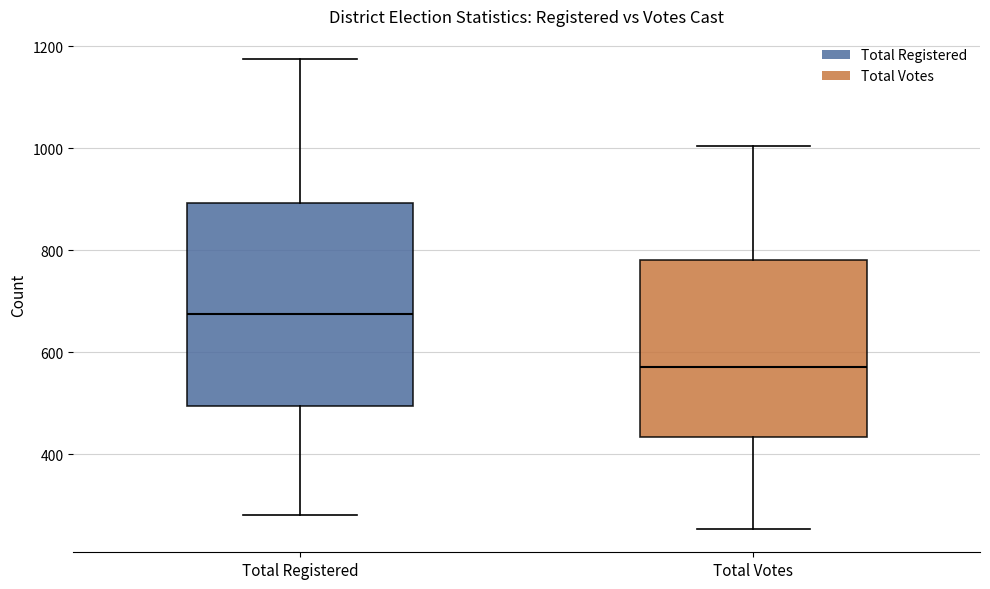

Comparing the boxes themselves (not the whiskers), which one is the tallest?

Total Registered